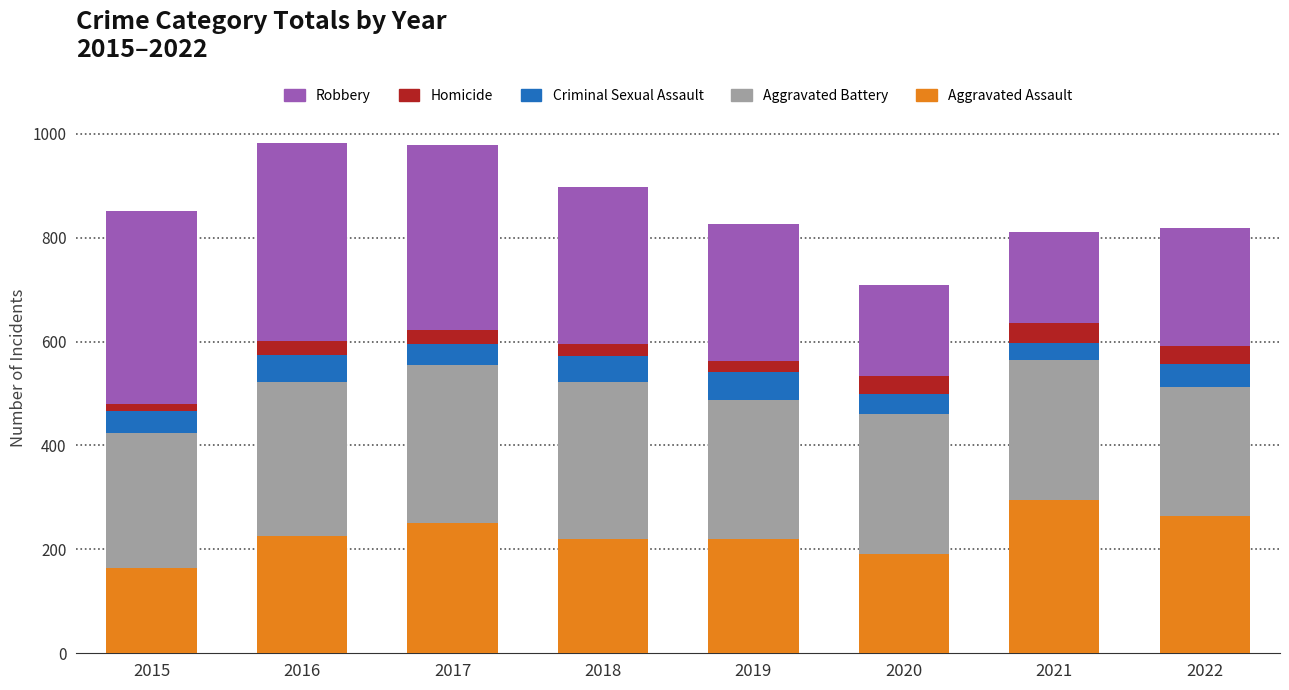

How many data points in Aggravated Assault are less than 225?

4